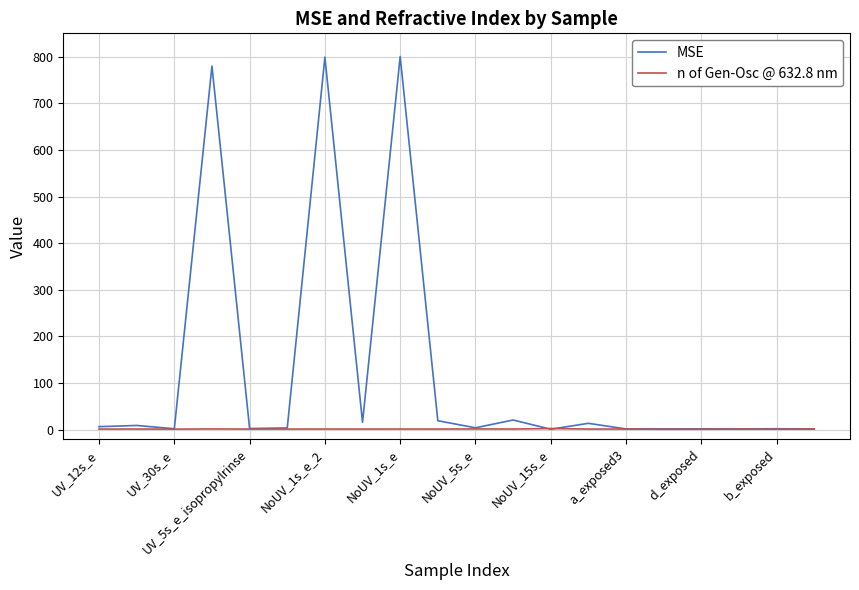

Rank the series by their maximum value, from lowest to highest.

n of Gen-Osc @ 632.8 nm, MSE